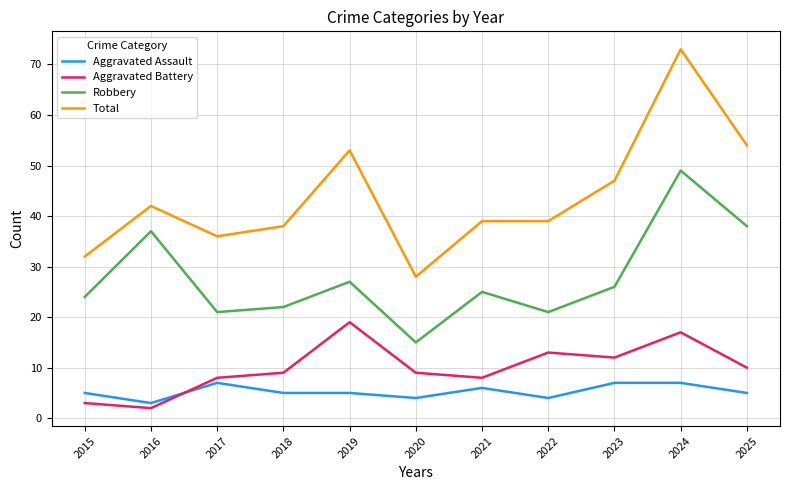

True or false: Total has more than 0 points higher than both neighbors.

True